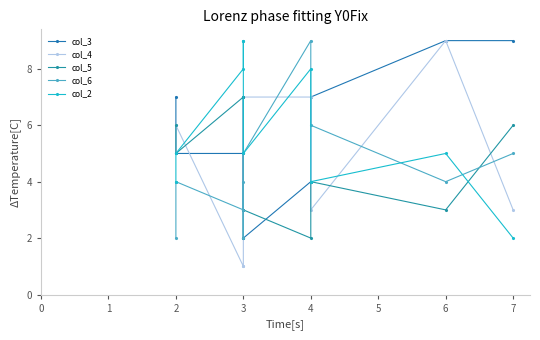

Read the col_6 value at 3.

4